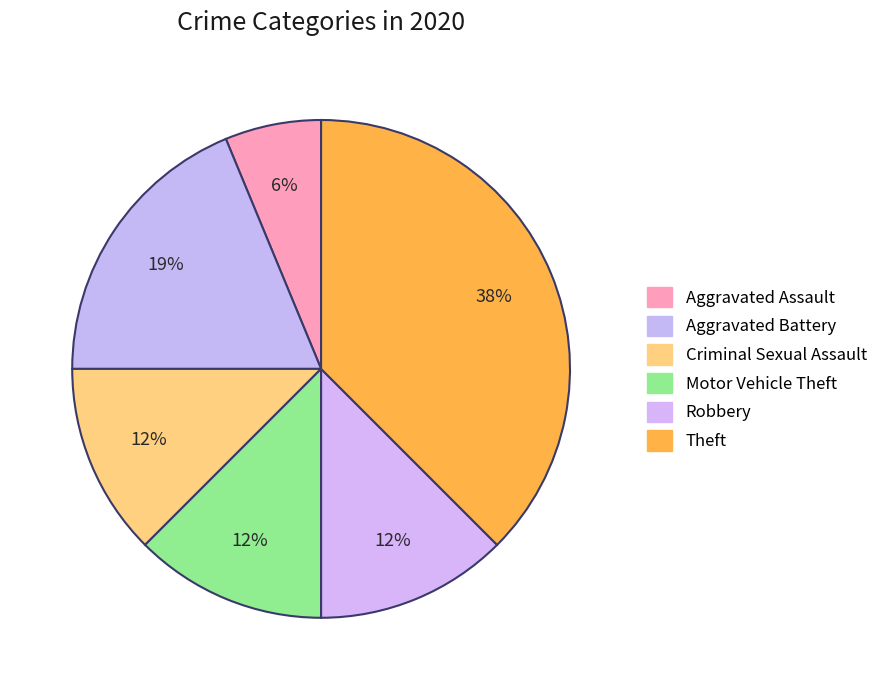

How many slices are in this pie chart?

6